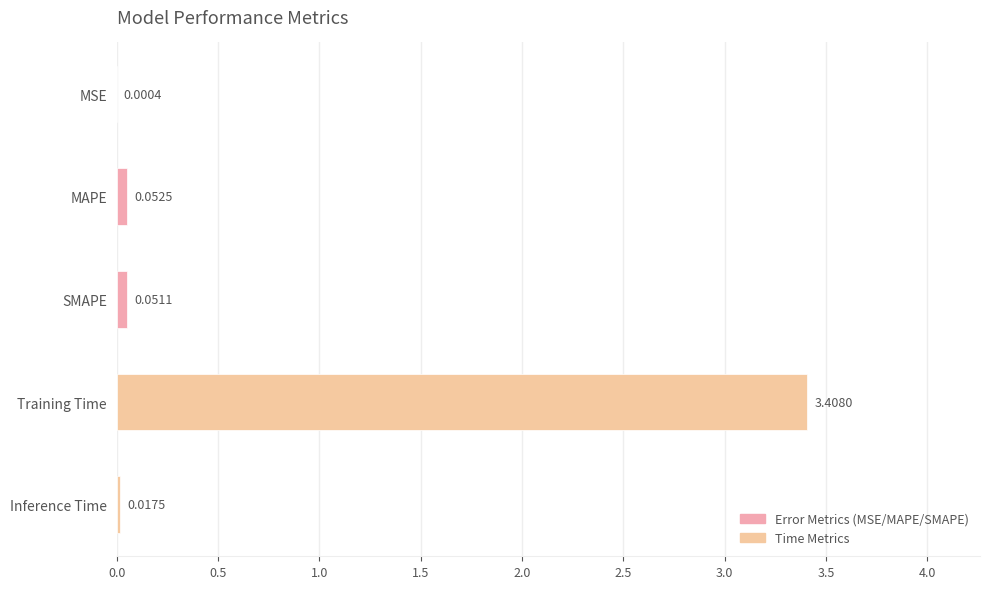

Which category has the highest value across all series?

Training Time